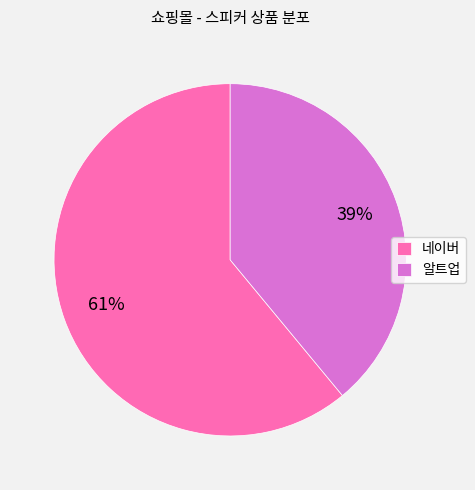

The 알트업 slice represents 39% of the pie. True or false?

True